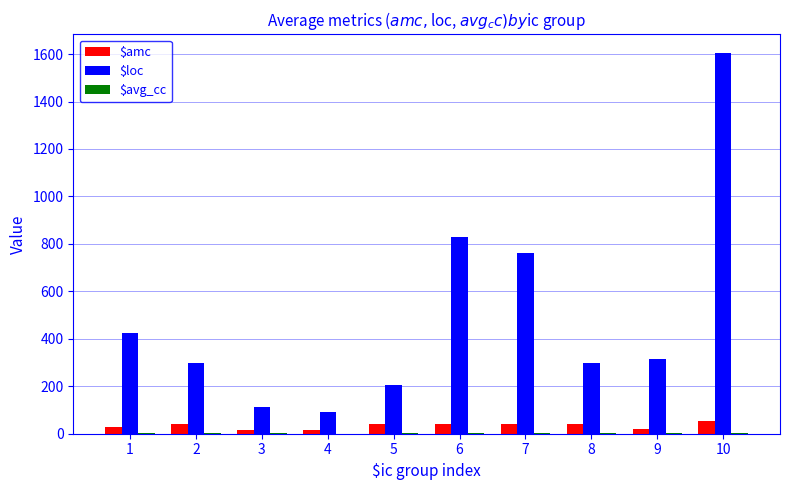

At which category is the sum across all series the highest?

10